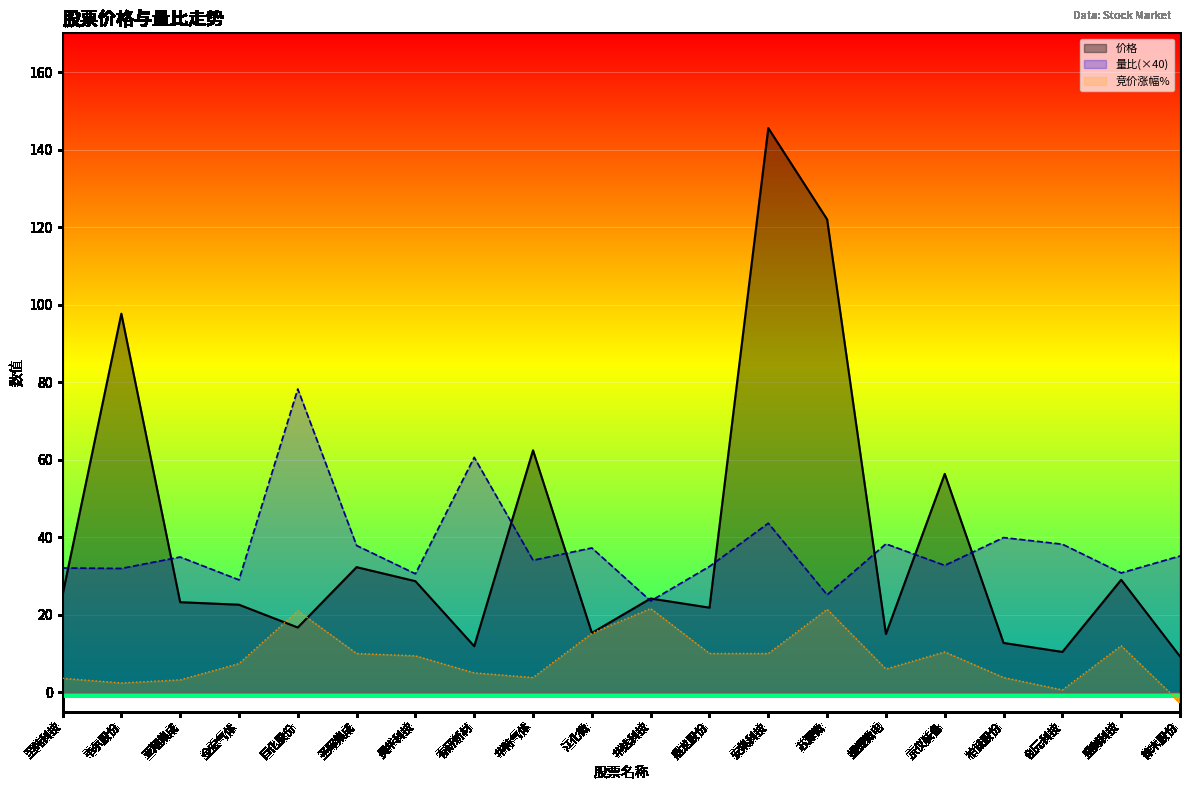

Reading left to right, transcribe all the data shown in this chart.

价格: 至纯科技=25.1	韦尔股份=97.7	亚翔集成=23.2	金宏气体=22.6	巨化股份=16.7	圣晖集成=32.3	昊华科技=28.6	有研新材=11.9	华特气体=62.4	江化微=15.3	华达科技=24.2	鼎龙股份=21.8	安集科技=145.6	芯源微=122.0	捷捷微电=15.0	京仪装备=56.3	柏诚股份=12.7	创元科技=10.4	盛剑科技=29.0	徕木股份=9.2
量比: 至纯科技=32.1	韦尔股份=31.9	亚翔集成=34.9	金宏气体=29.0	巨化股份=78.2	圣晖集成=37.8	昊华科技=30.6	有研新材=60.6	华特气体=34.1	江化微=37.2	华达科技=23.5	鼎龙股份=32.5	安集科技=43.6	芯源微=25.1	捷捷微电=38.3	京仪装备=32.7	柏诚股份=39.9	创元科技=38.2	盛剑科技=30.8	徕木股份=35.1
竞价涨幅%: 至纯科技=3.6	韦尔股份=2.4	亚翔集成=3.2	金宏气体=7.4	巨化股份=21.0	圣晖集成=10.0	昊华科技=9.4	有研新材=5.0	华特气体=3.8	江化微=15.2	华达科技=21.6	鼎龙股份=10.0	安集科技=10.0	芯源微=21.4	捷捷微电=6.0	京仪装备=10.4	柏诚股份=3.8	创元科技=0.6	盛剑科技=12.0	徕木股份=-2.6